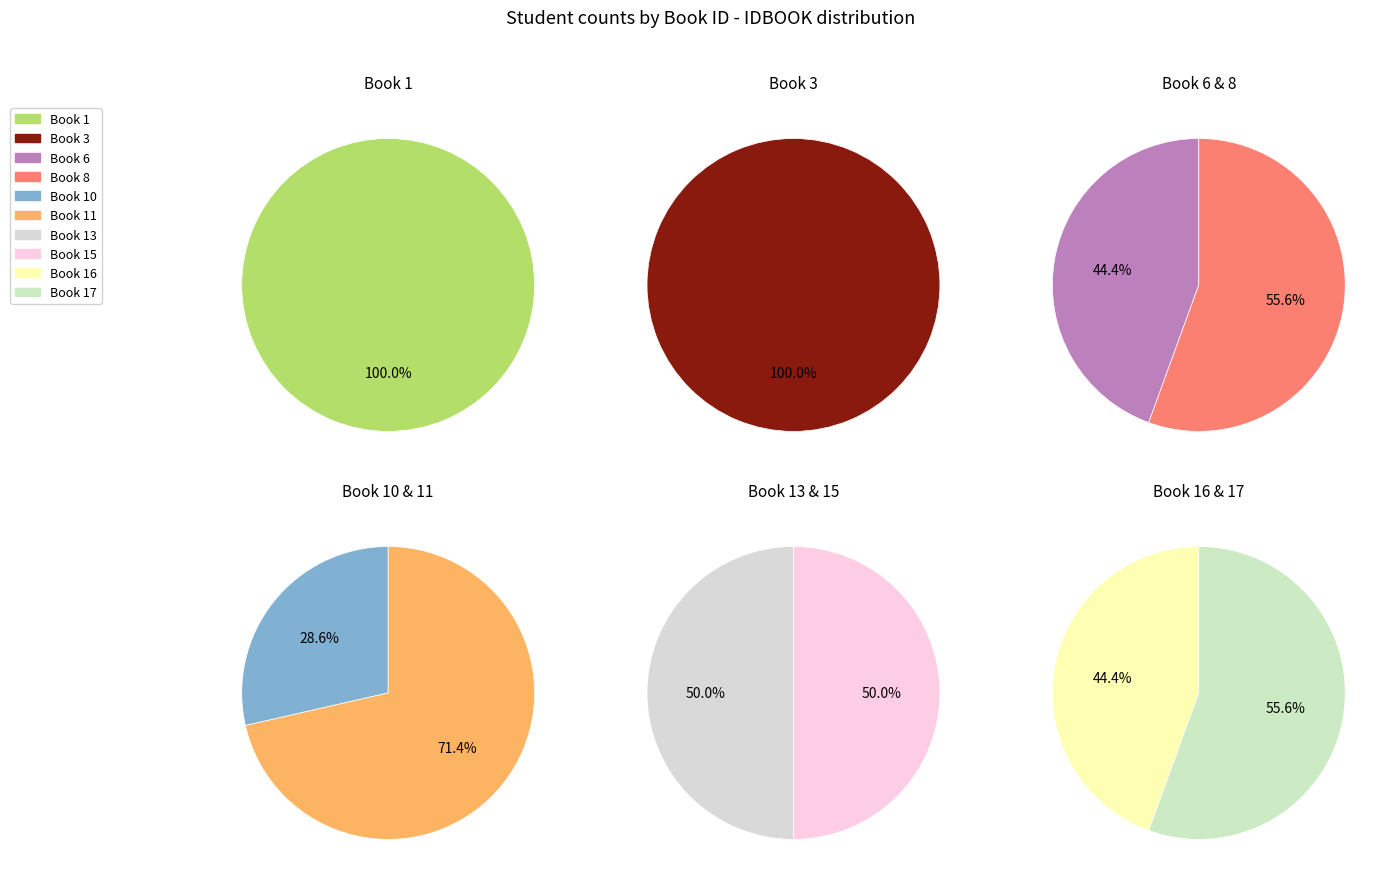

The 10 slice represents 1% of the pie. True or false?

False